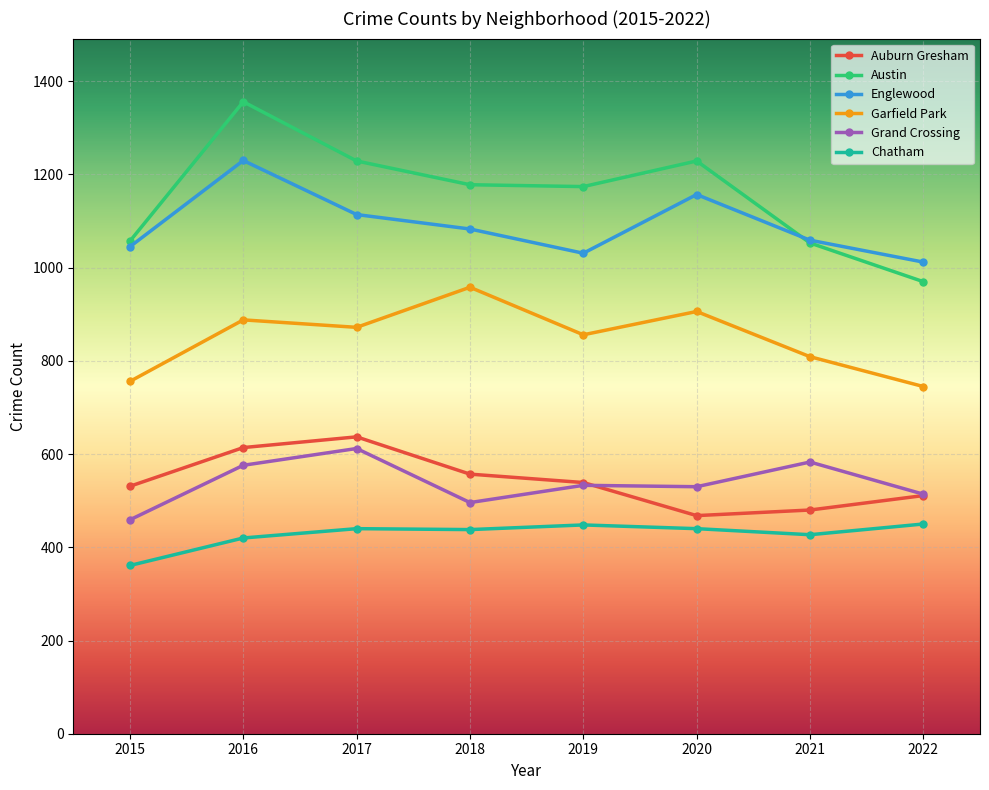

What value does the Garfield Park series have at 2015, to the nearest 5?

755